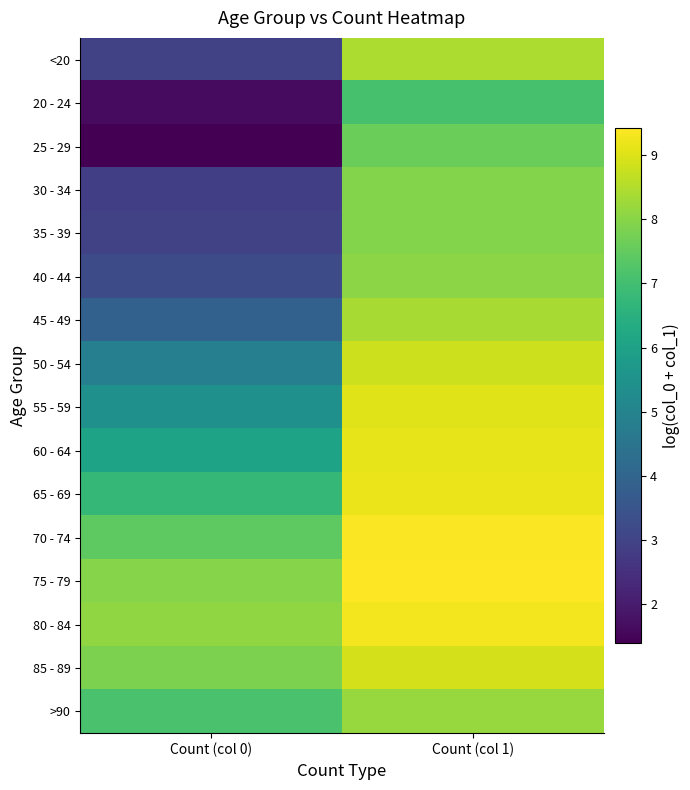

Reading right to left, what are all the values shown in this chart?

<20: Count (col 1)=8.4	Count (col 0)=2.9
20 - 24: Count (col 1)=7.1	Count (col 0)=1.6
25 - 29: Count (col 1)=7.6	Count (col 0)=1.4
30 - 34: Count (col 1)=7.9	Count (col 0)=2.9
35 - 39: Count (col 1)=7.9	Count (col 0)=2.9
40 - 44: Count (col 1)=8.0	Count (col 0)=3.2
45 - 49: Count (col 1)=8.4	Count (col 0)=3.9
50 - 54: Count (col 1)=8.8	Count (col 0)=4.8
55 - 59: Count (col 1)=9.0	Count (col 0)=5.4
60 - 64: Count (col 1)=9.1	Count (col 0)=6.1
65 - 69: Count (col 1)=9.2	Count (col 0)=6.7
70 - 74: Count (col 1)=9.4	Count (col 0)=7.4
75 - 79: Count (col 1)=9.4	Count (col 0)=8.0
80 - 84: Count (col 1)=9.3	Count (col 0)=8.1
85 - 89: Count (col 1)=8.9	Count (col 0)=7.8
>90: Count (col 1)=8.2	Count (col 0)=7.1